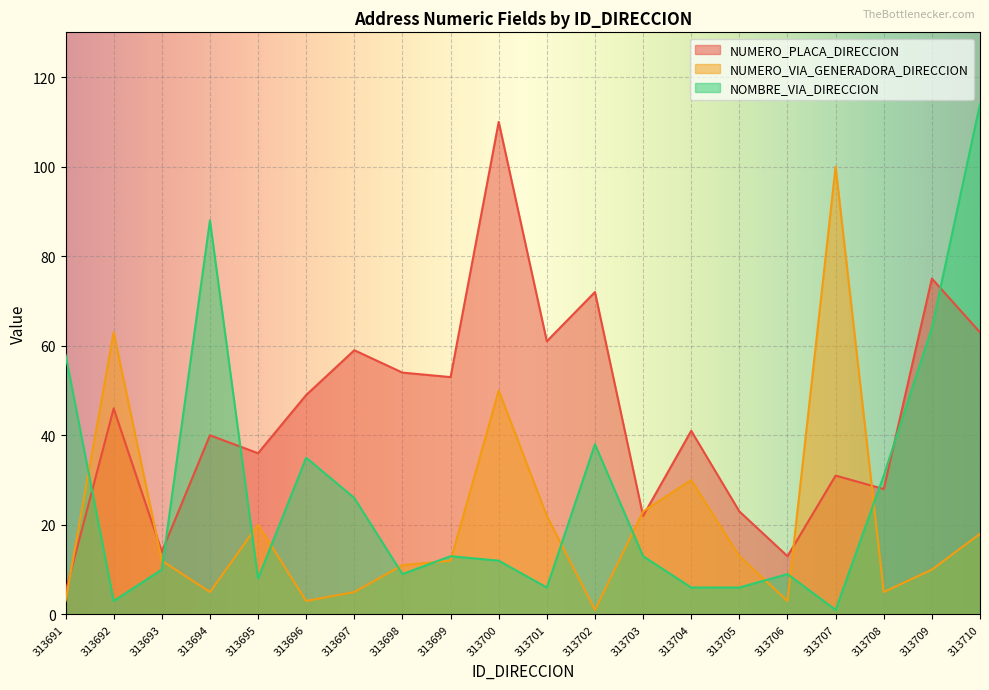

Which series has the widest spread of values?

NOMBRE_VIA_DIRECCION